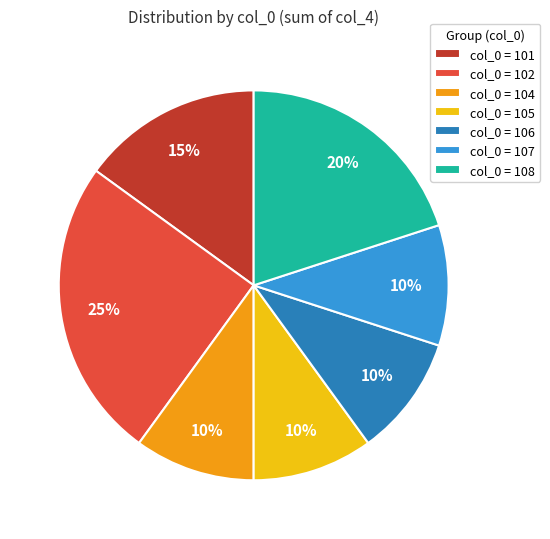

Is the sum of col_0 = 105 and col_0 = 101 greater than half?

No